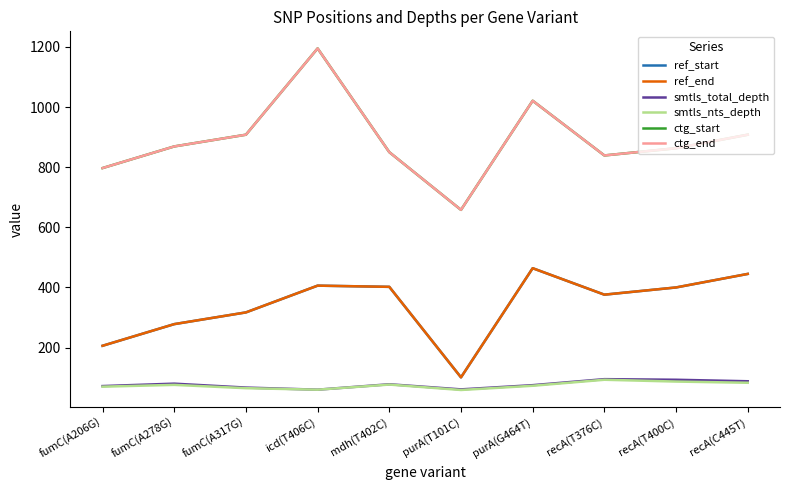

True or false: smtls_nts_depth and smtls_total_depth intersect in this chart.

False